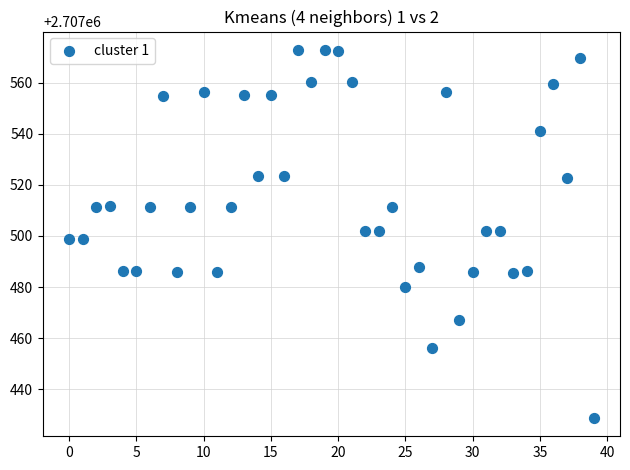

What is the range of Y values (max minus min)?

144.0